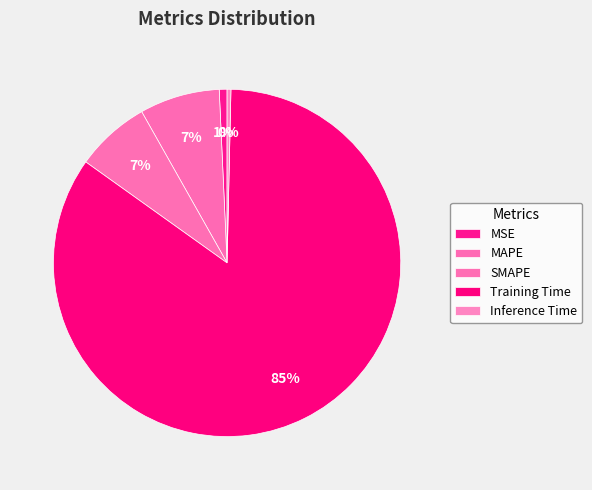

What is the total percentage of Inference Time and MAPE?

7.8%